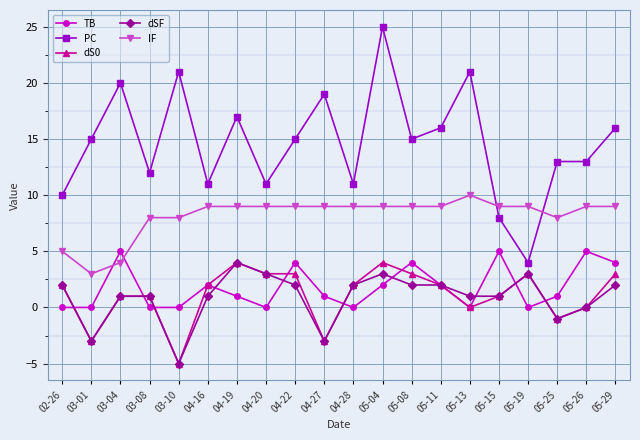

True or false: dSF and IF cross at least once.

False